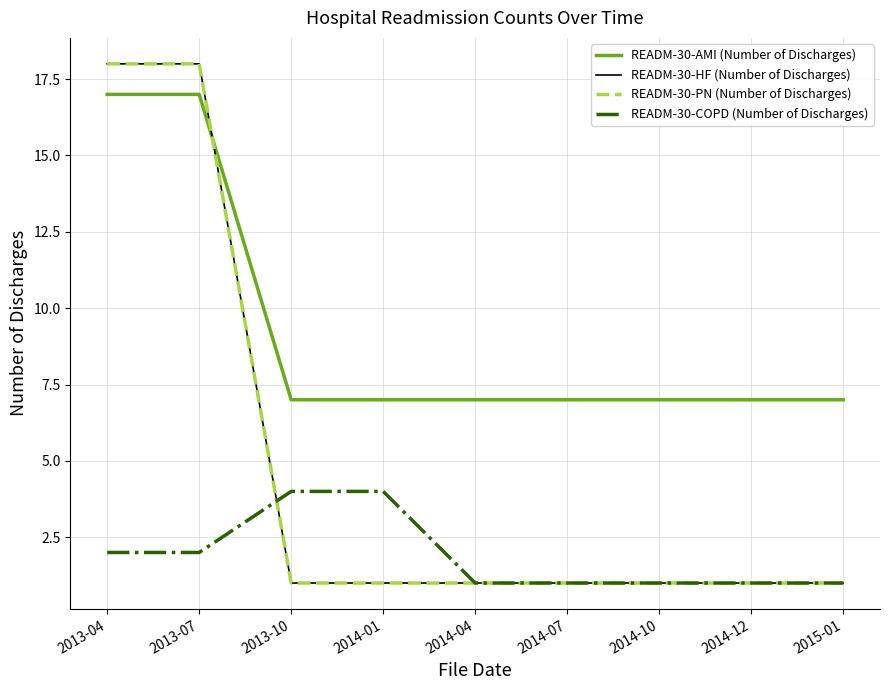

How many lines are shown in the chart?

4